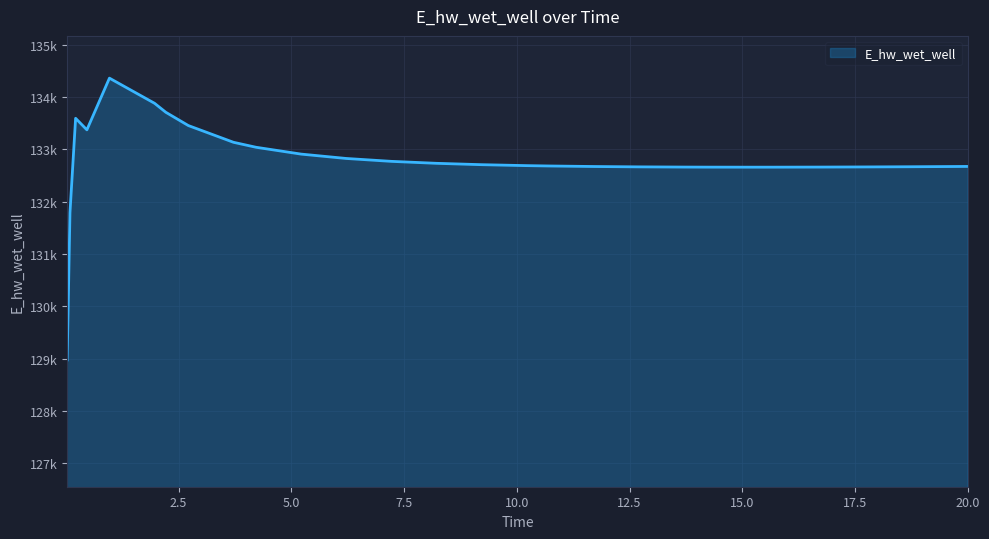

Is this an area chart (filled region under the line)?

Yes